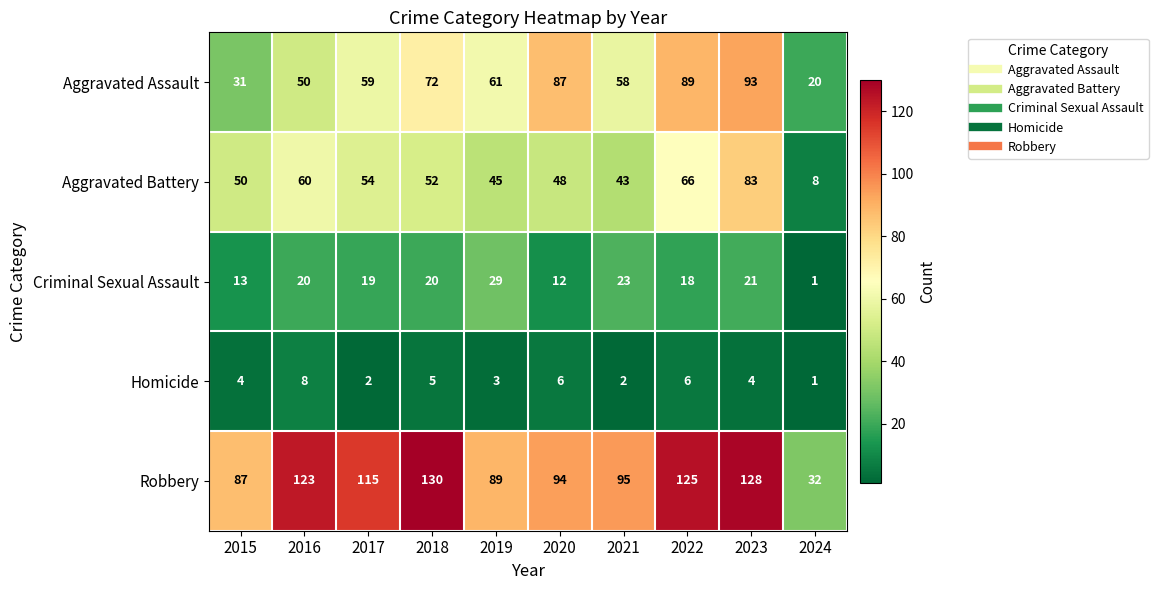

What is the difference between the highest and lowest values at 2023?

124